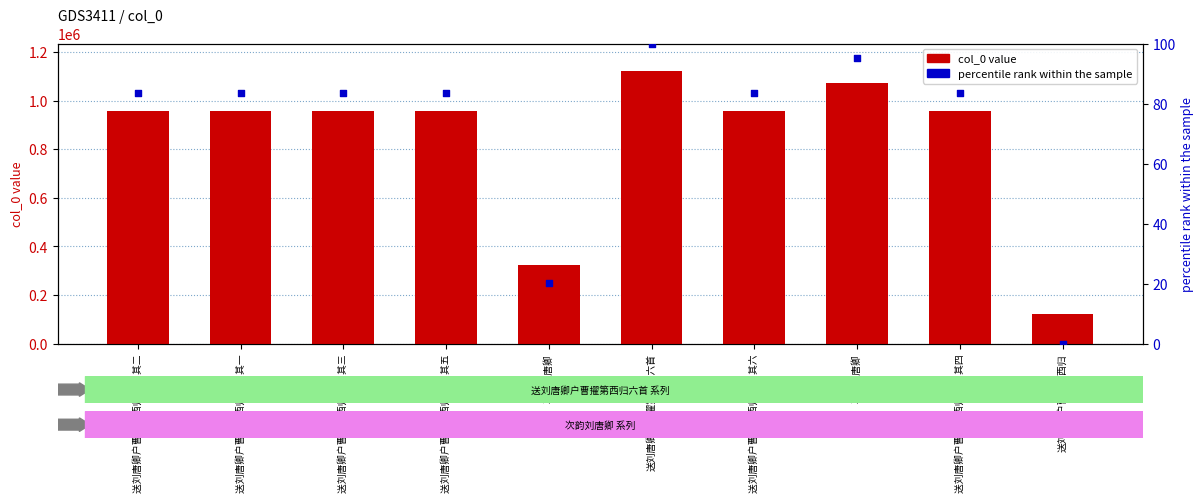

Which series contains the highest Y value?

col_0 value